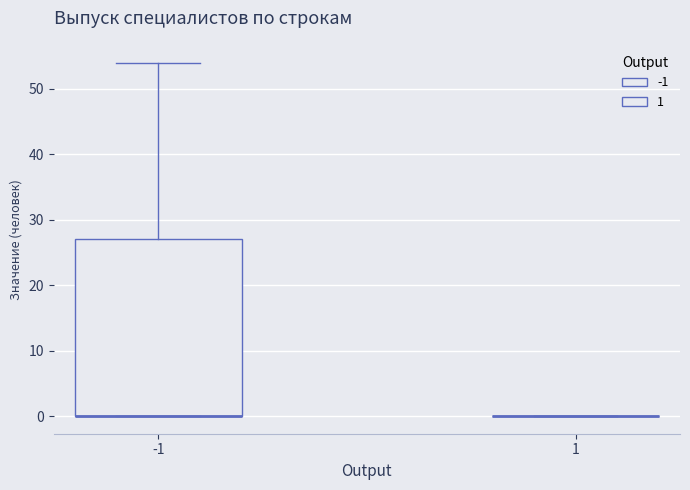

Reading left to right, read every box against the y-axis: the position of its median line, the range the box covers, and the ends of its whiskers. The values are not printed on the chart, so give them approximately, as read against the axis.

-1: median 0 (drawn on the box's lower edge), box 0 to 27, whiskers 0 to 54
1: box collapsed to a line at 0, whiskers 0 to 0